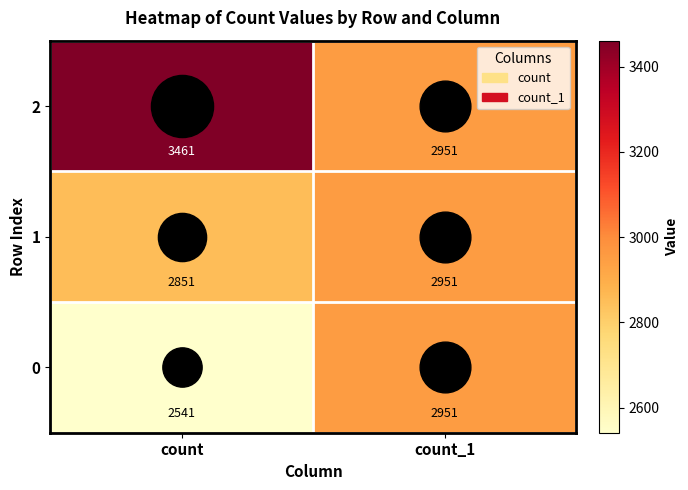

The 1 series shows 2951 at count_1. True or false?

True